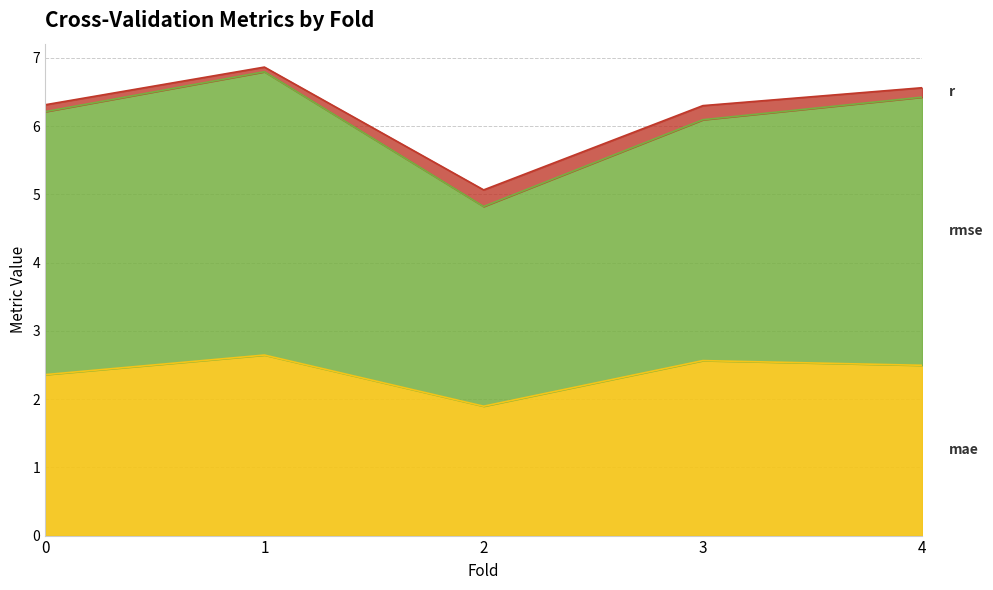

What is the sum of all r values?

0.8